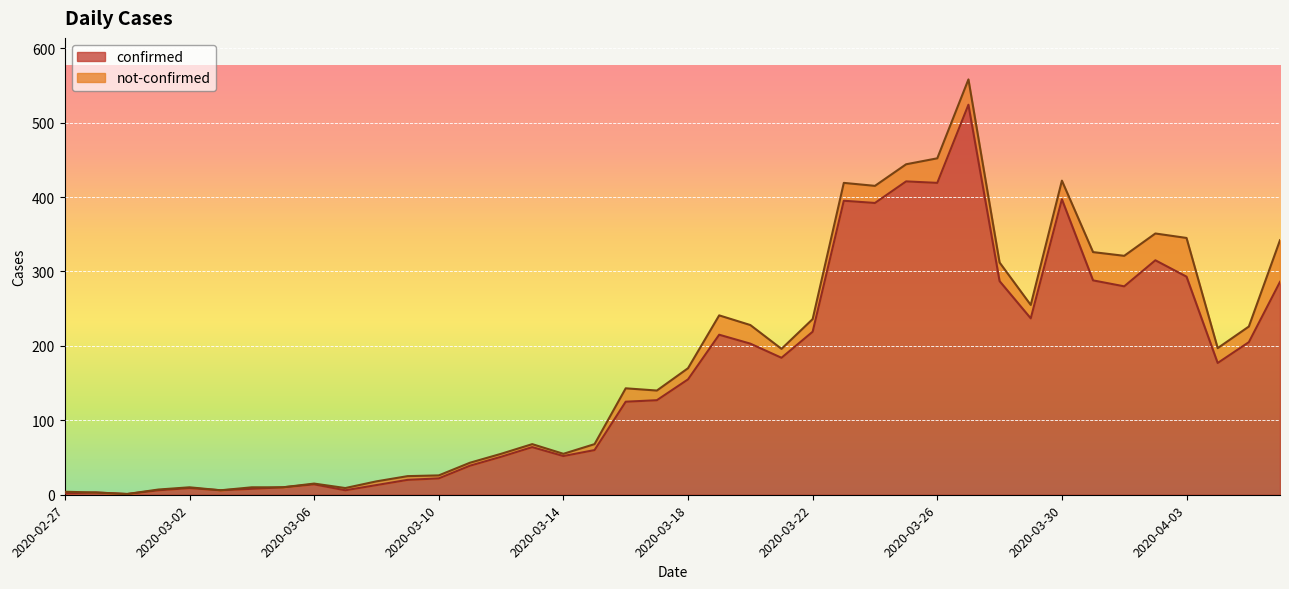

How many interior local valleys (lower than both neighbors) does the data have?

10